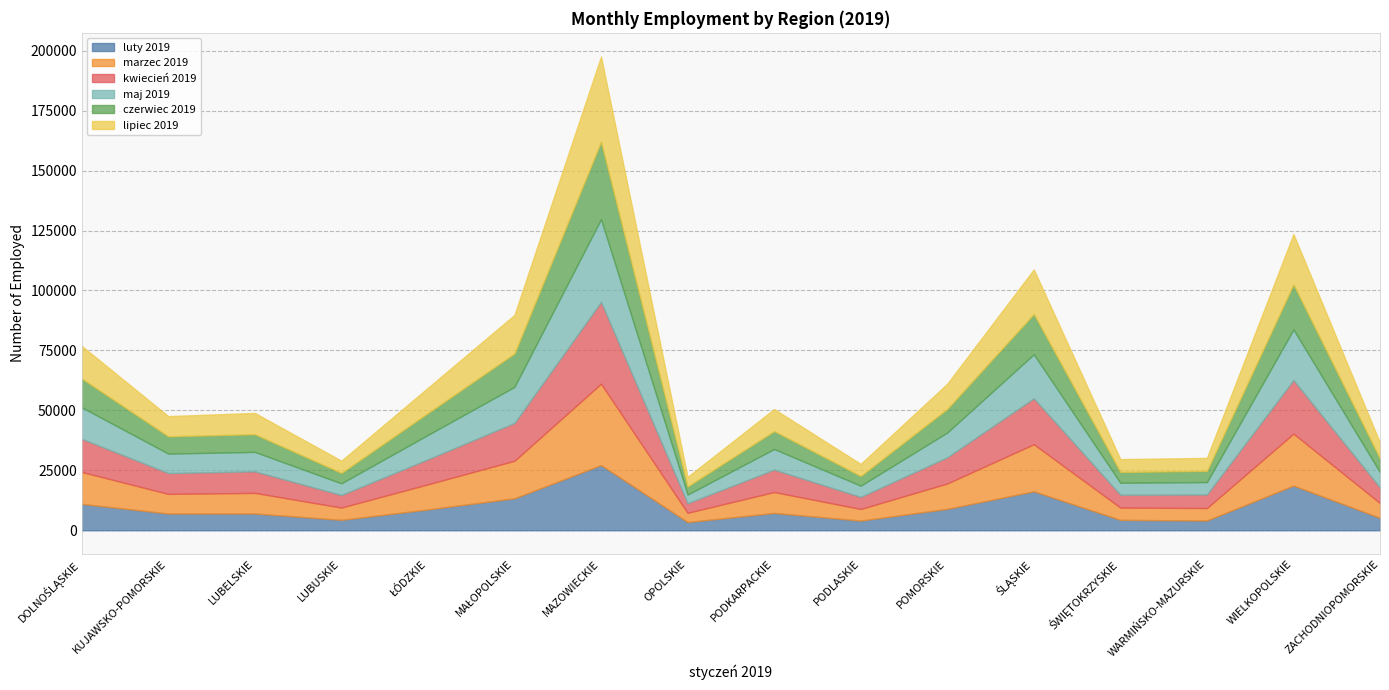

At ŚLĄSKIE, list the series in order from largest to smallest.

marzec 2019, kwiecień 2019, lipiec 2019, maj 2019, czerwiec 2019, luty 2019